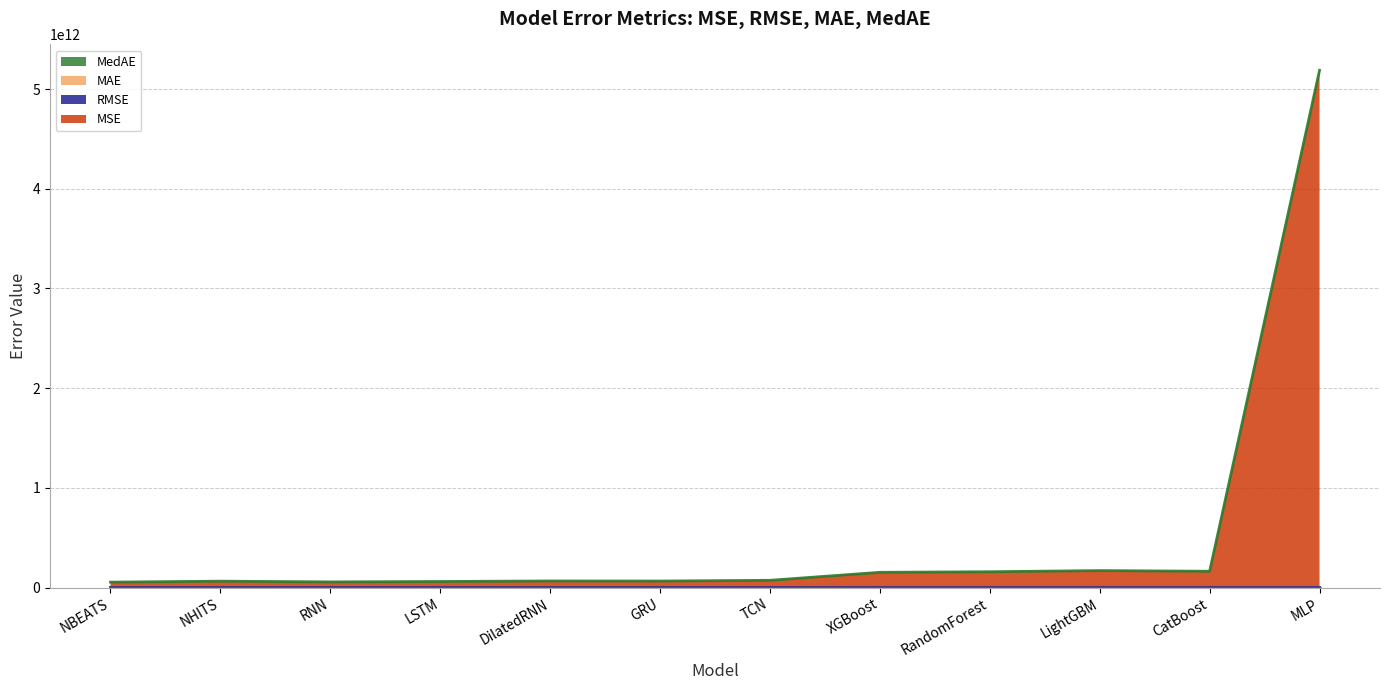

How many data points does each series have?

12